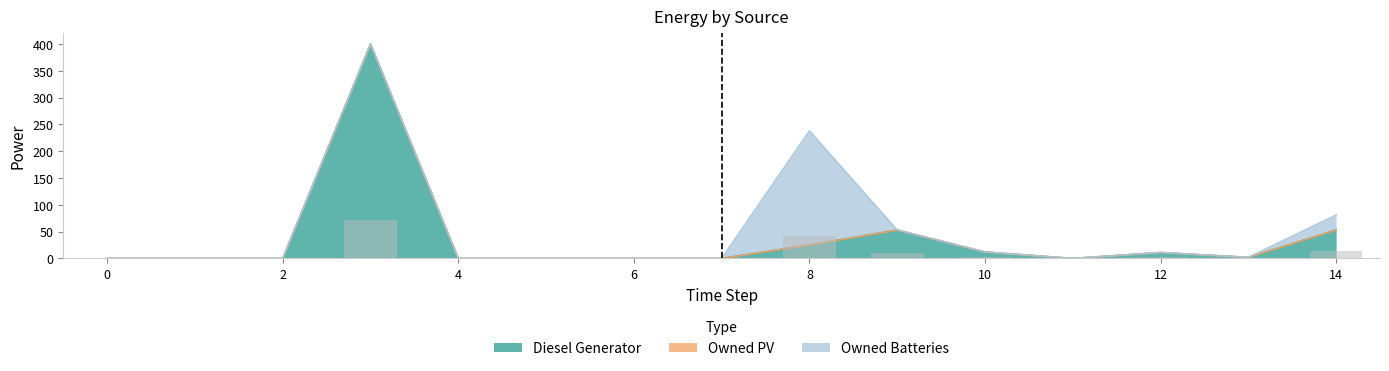

Reading left to right, transcribe all the data shown in this chart.

Diesel Generator: 0	0	0	400	0	0	0	0	25	53	12	0	11	2	53
Owned PV: 0	0	0	0	0	0	0	0	0	0	0	0	0	0	0
Owned Batteries: 0	0	0	0	0	0	0	0	213	0	0	0	0	0	28